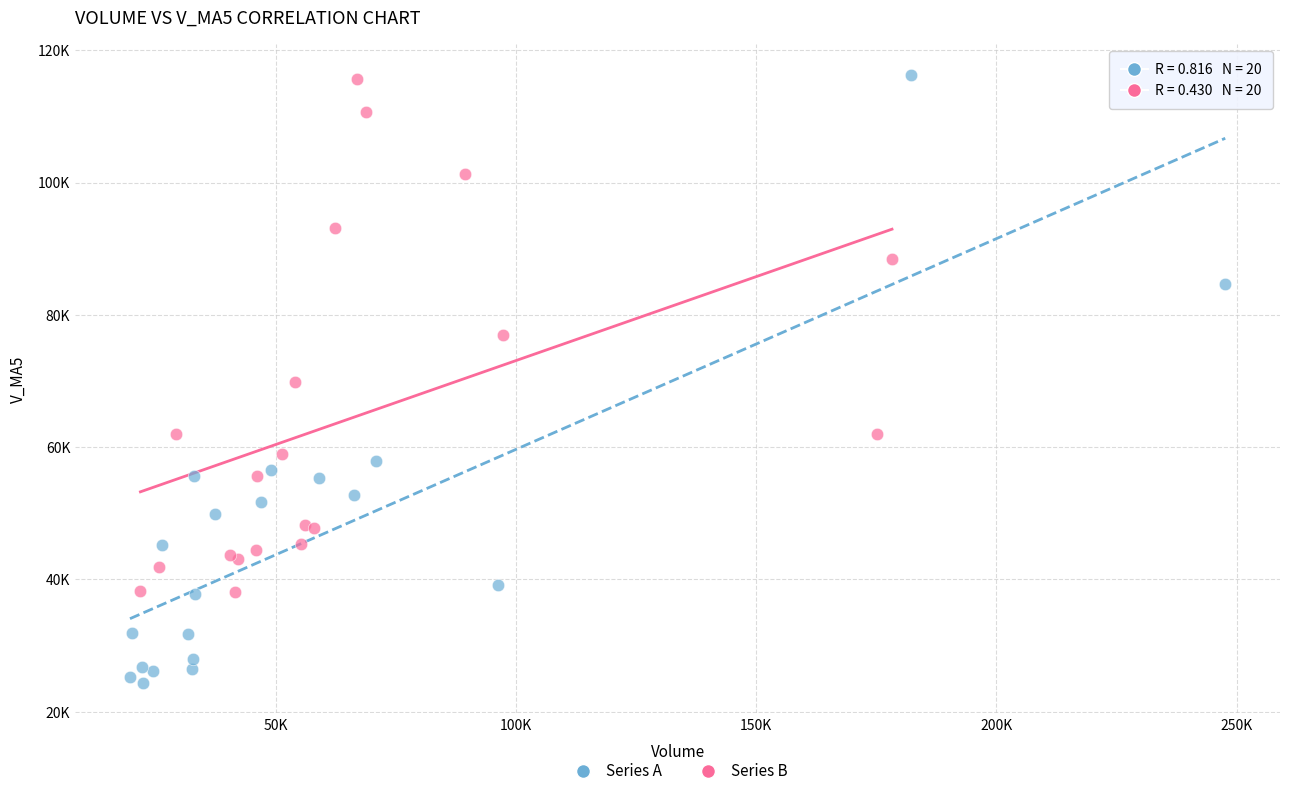

Which series reaches the minimum Y coordinate?

Series A